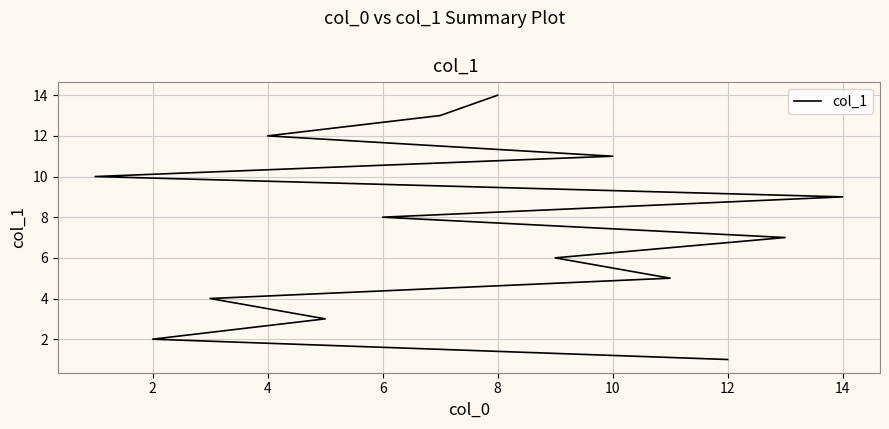

Reading right to left, list all the values displayed in this chart.

14	13	12	11	10	9	8	7	6	5	4	3	2	1